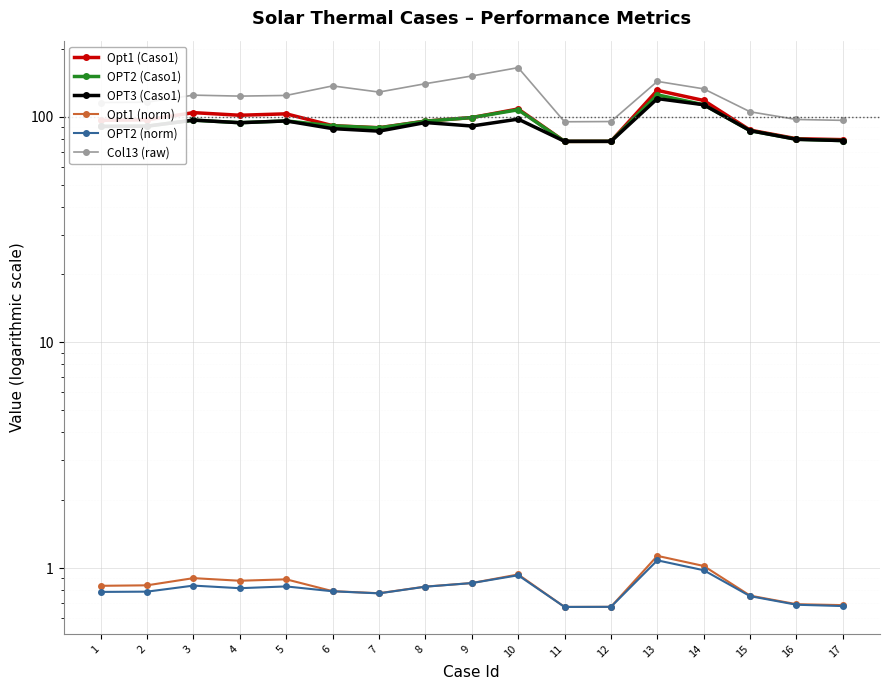

Which series ends up on top after the final intersection of Opt1 (Caso1) and OPT3 (Caso1)?

Opt1 (Caso1)